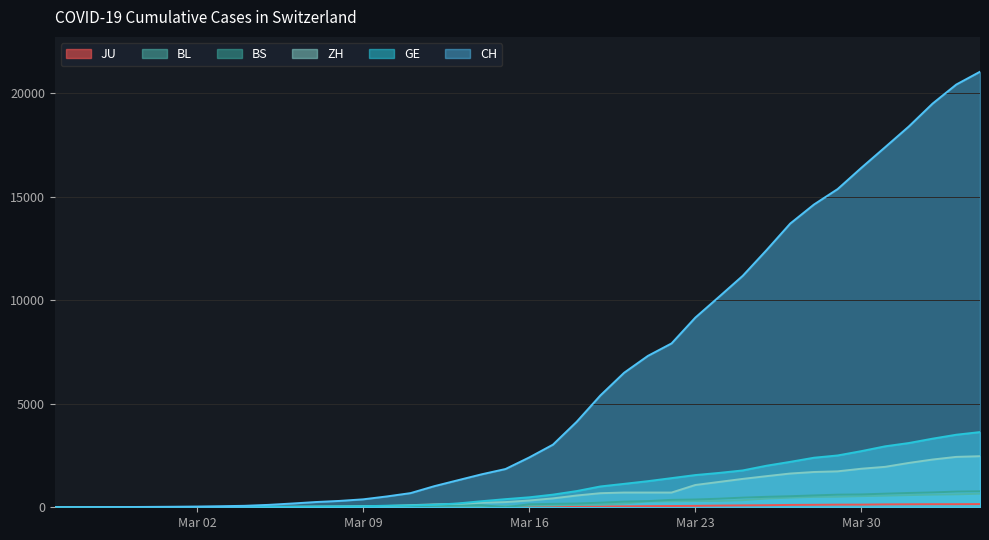

Rank the series at 2020-03-27 from highest to lowest value.

CH, GE, ZH, BS, BL, JU